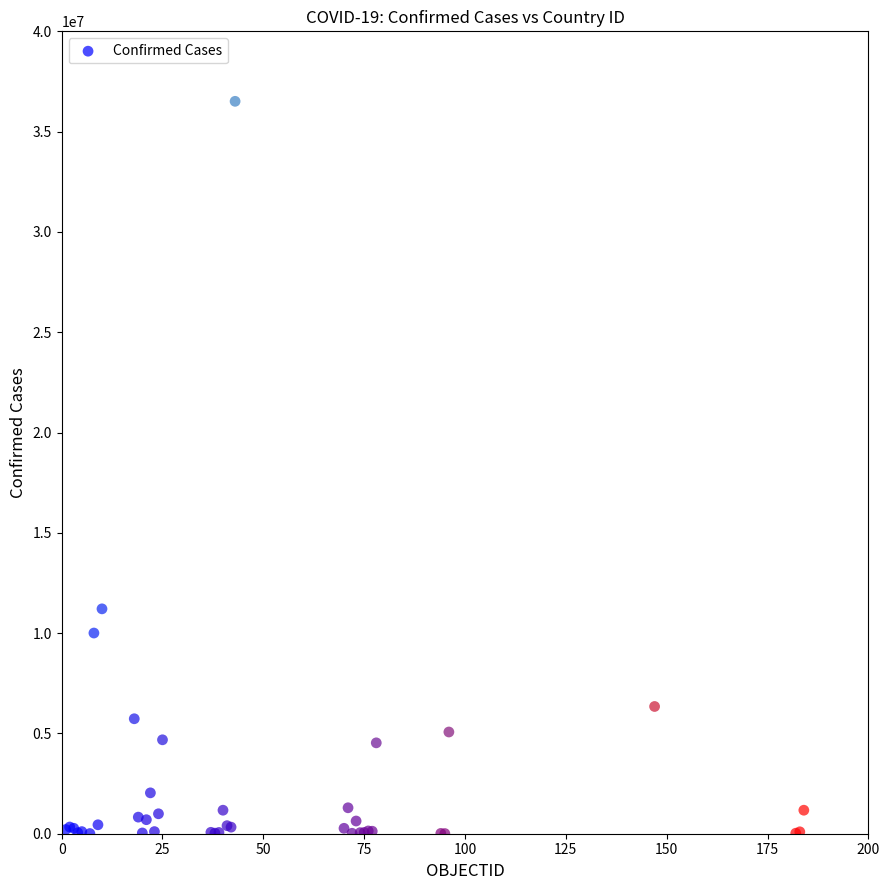

What Y value in the scatter plot is closest to 18259468?

11210155